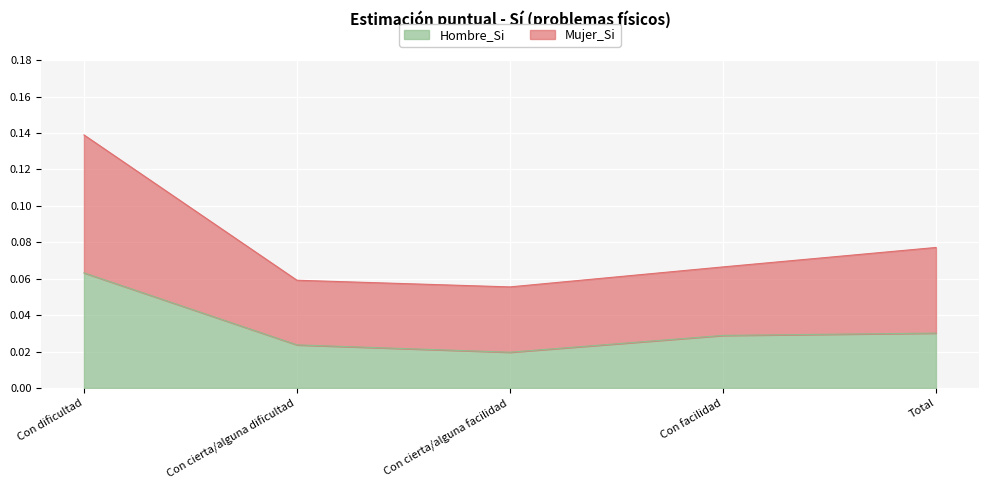

At which label does Hombre_Si reach its minimum?

Con cierta/alguna facilidad